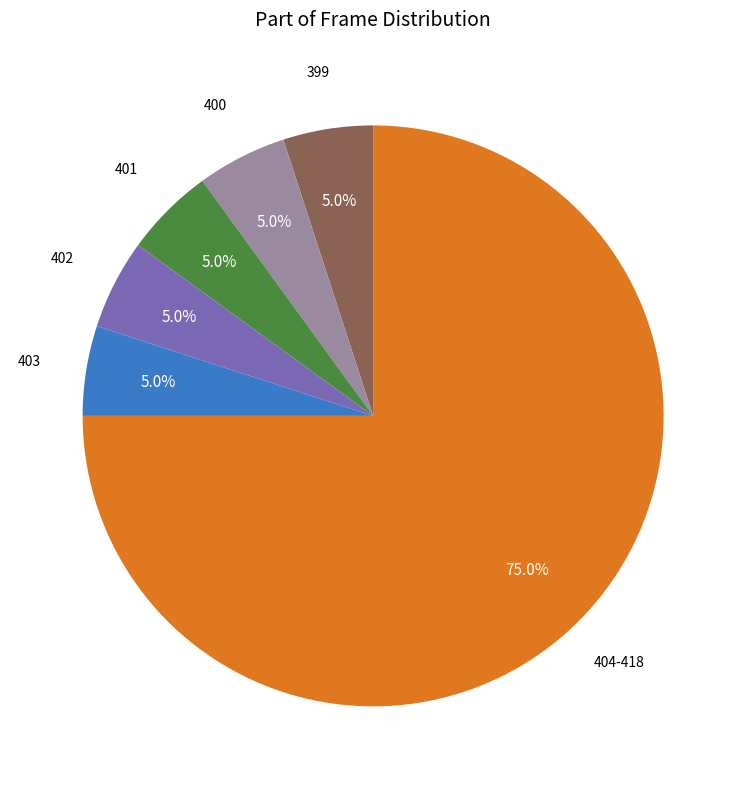

Count the number of slices in the pie.

6